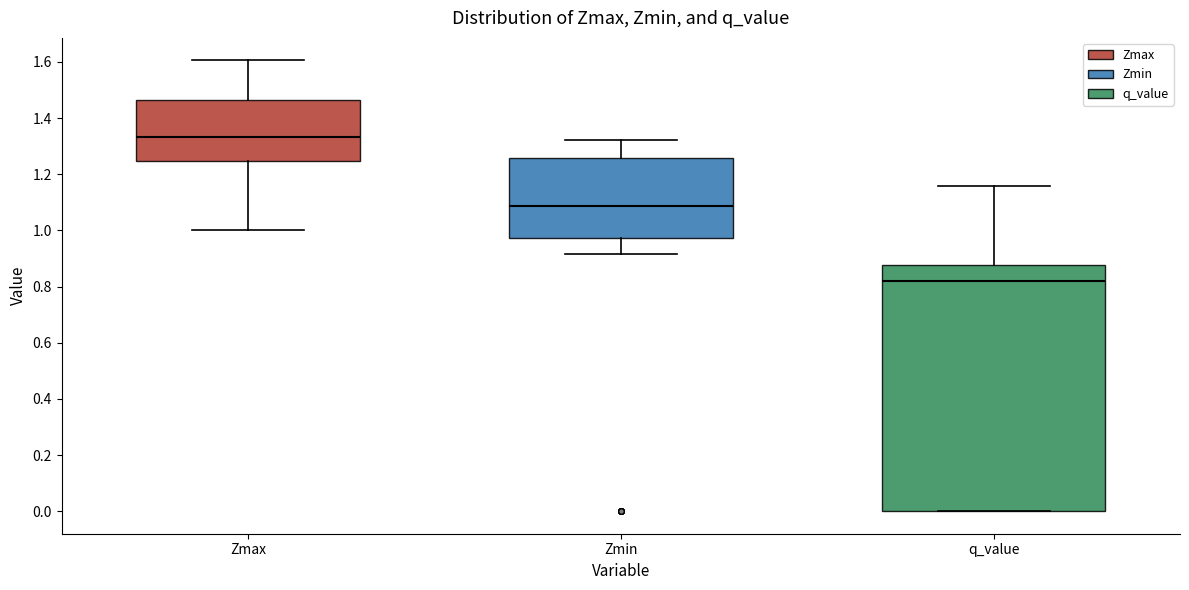

Reading left to right, transcribe this box plot: for each box, give where its median line is, the range the box spans, and where its two whiskers end, as read against the y-axis. The values are not printed on the chart, so give them approximately, as read against the axis.

Zmax: median 1.34, box 1.24 to 1.46, whiskers 1.00 to 1.60
Zmin: median 1.08, box 0.98 to 1.26, whiskers 0.92 to 1.32
q_value: median 0.82, box 0.00 to 0.88, whiskers 0.00 to 1.16